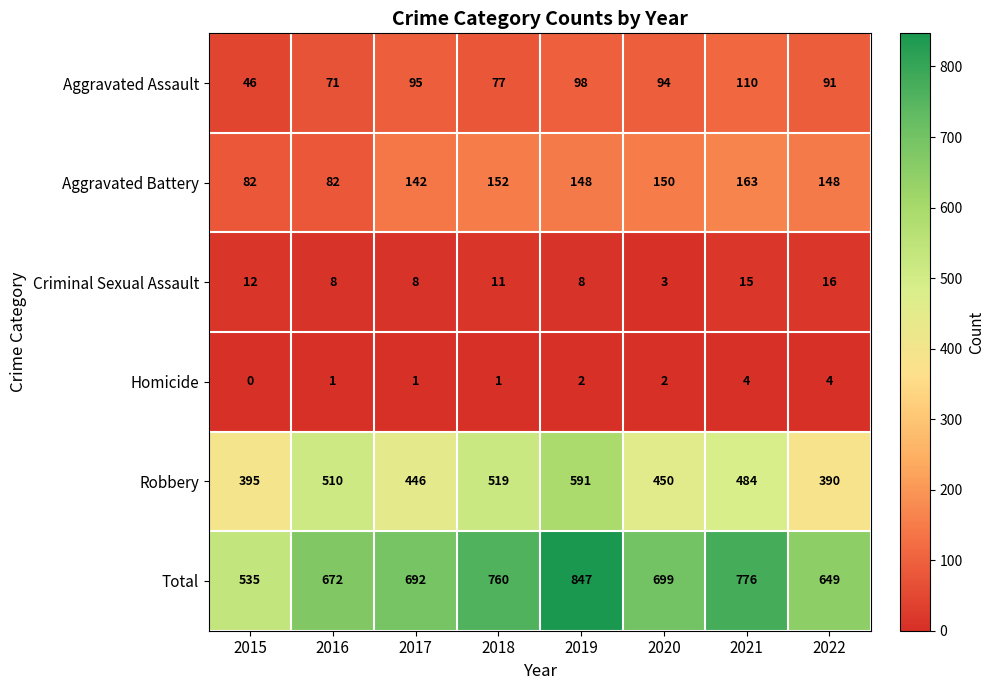

At which category does the chart reach its minimum across all series?

2015